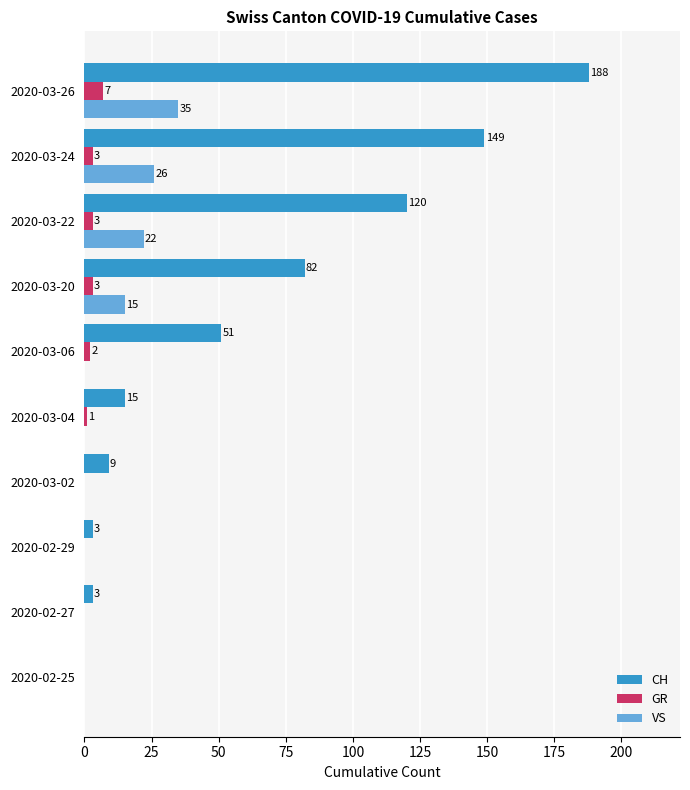

Which category has the highest value across all series?

2020-03-26